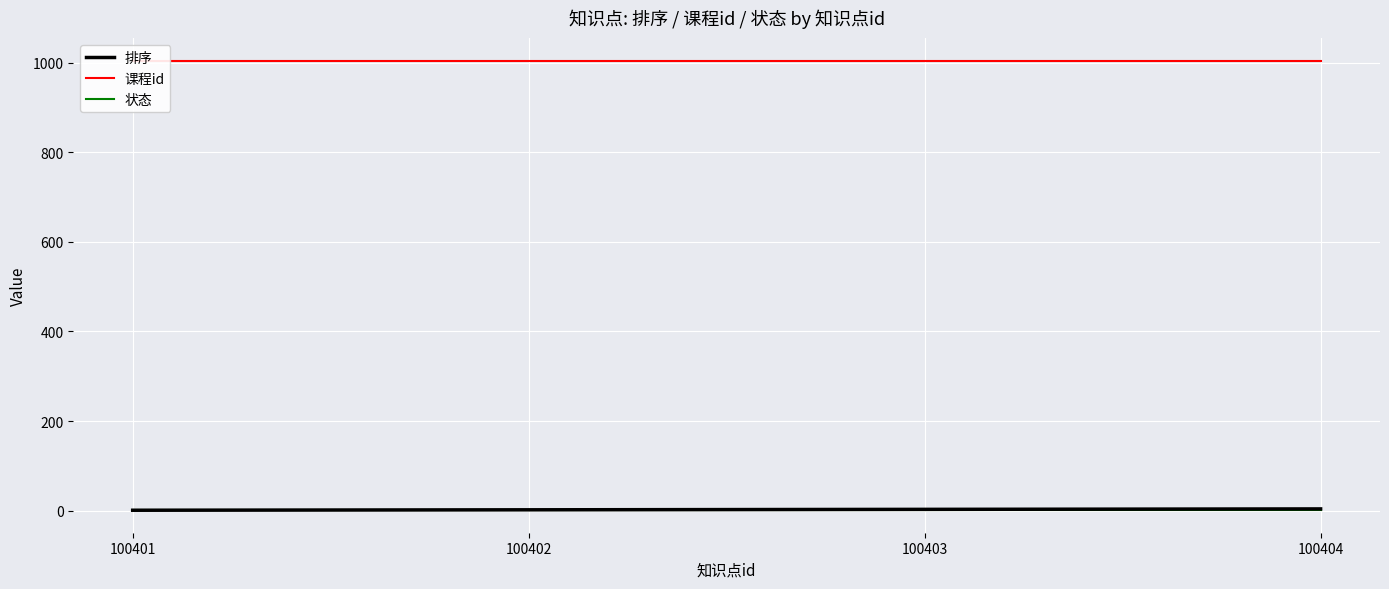

Is it true that 状态 equals 1 at 100403?

False